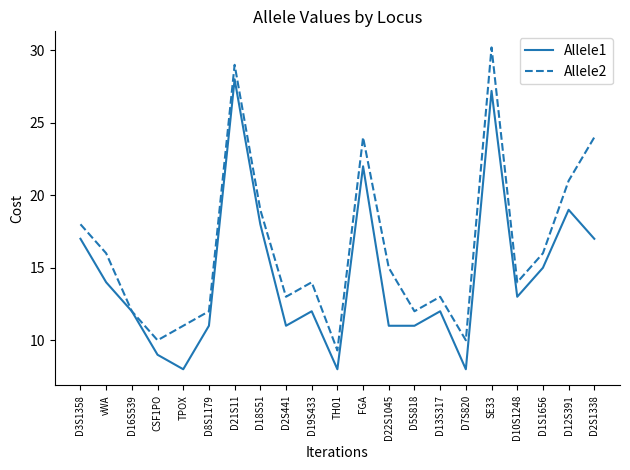

What are all the series names shown in the legend?

Allele1, Allele2